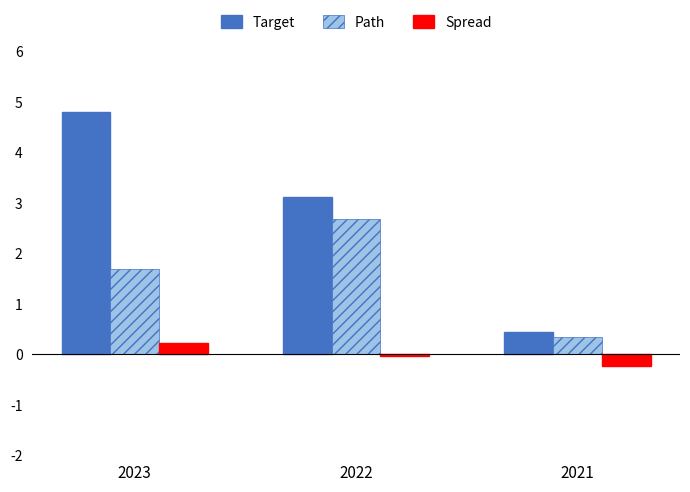

Is the value of Path at 2022 greater than the value of Target at 2023?

No